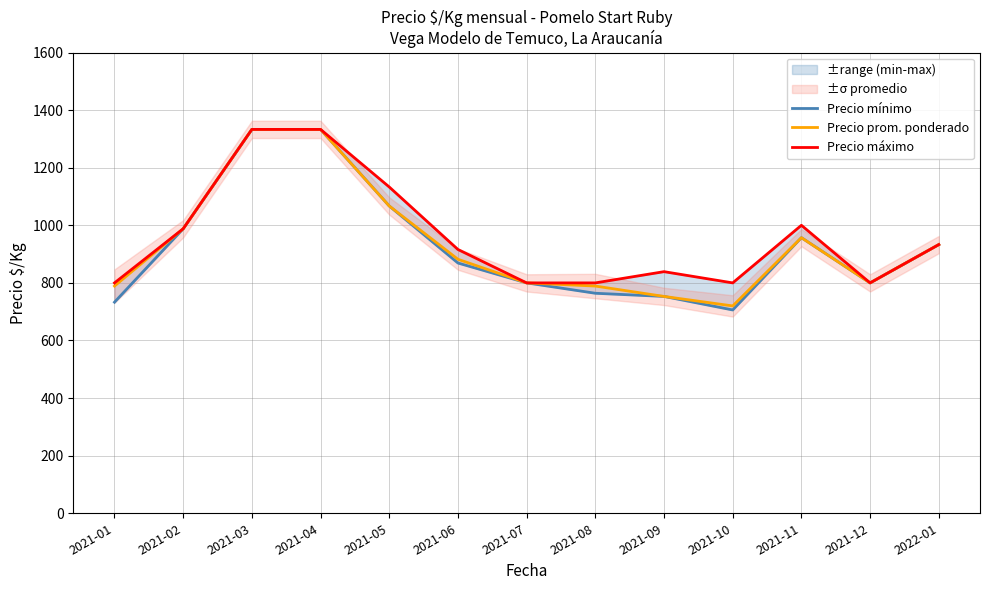

What is the value of the Precio prom. ponderado point at the 7th from the left?

800